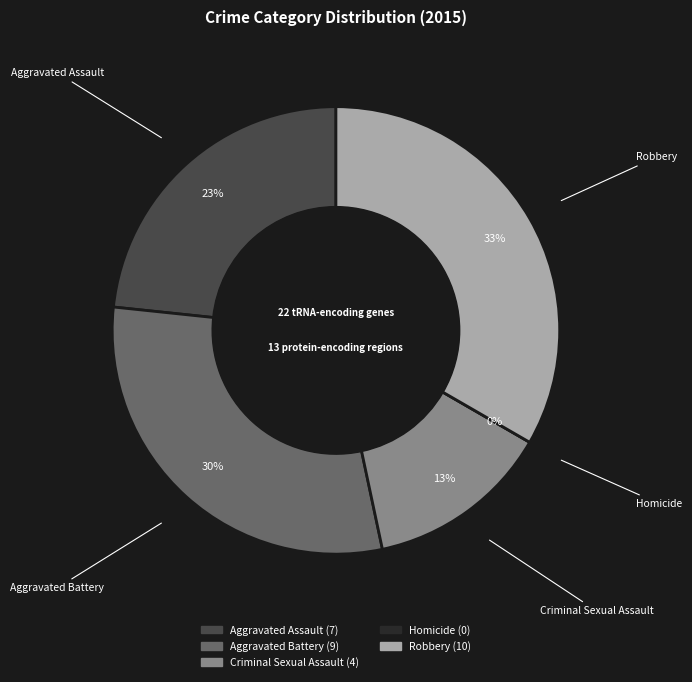

Is it true that Robbery is 23% of the pie?

False